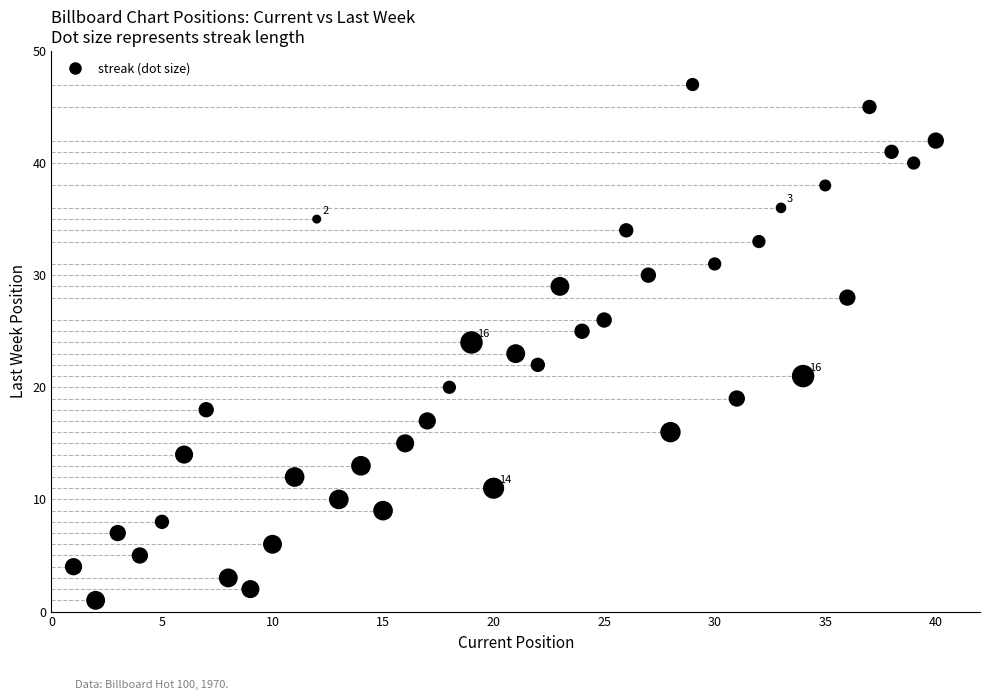

What is the range of Y values (max minus min)?

46